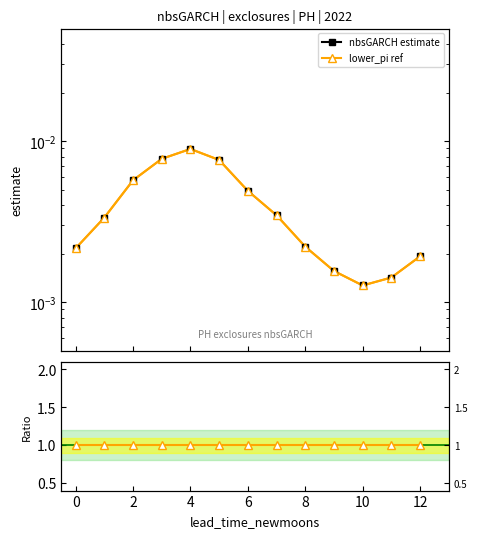

True or false: lower_pi ref has a value of 1.0 at 9.

True